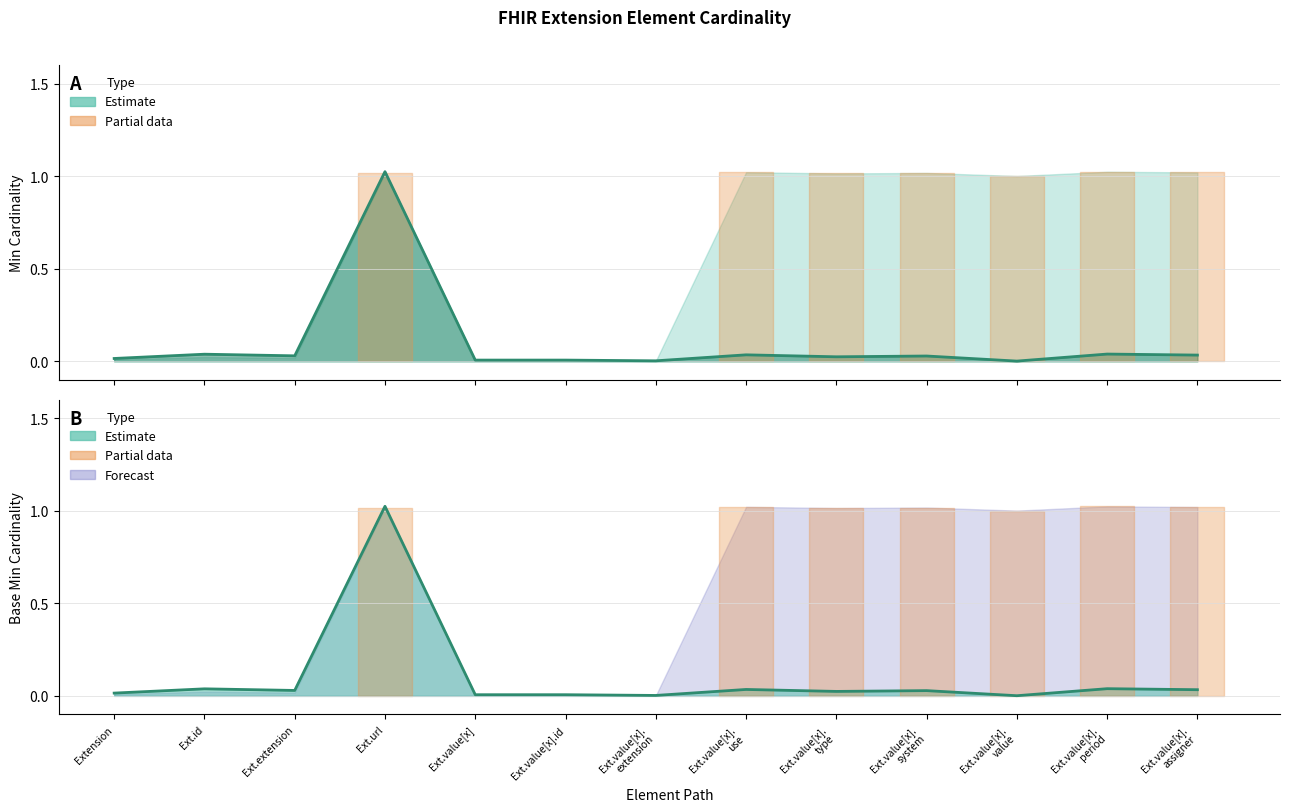

At which category does Min reach its first local peak?

Ext.id